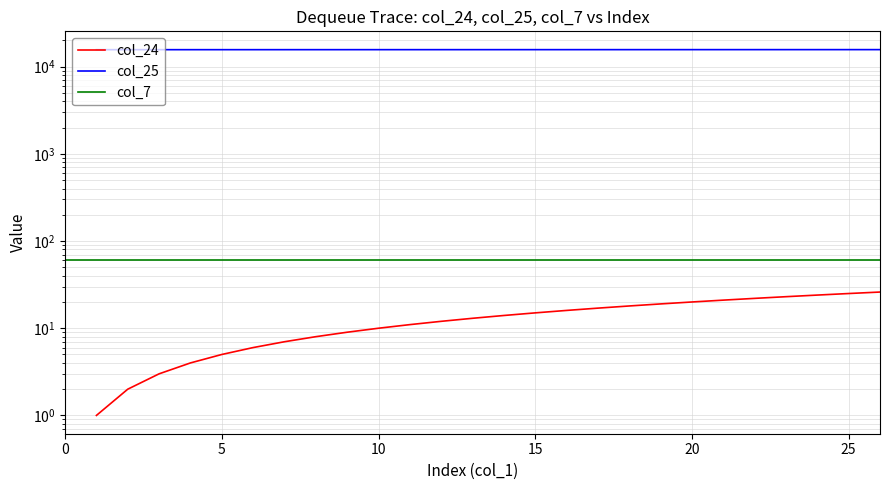

What are all the series names shown in the legend?

col_24, col_25, col_7